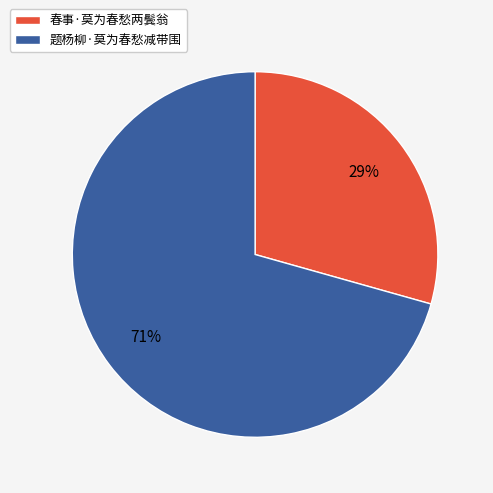

What is the ratio of the value at 春事·莫为春愁两鬓翁 to the value at 题杨柳·莫为春愁减带围?

0.4